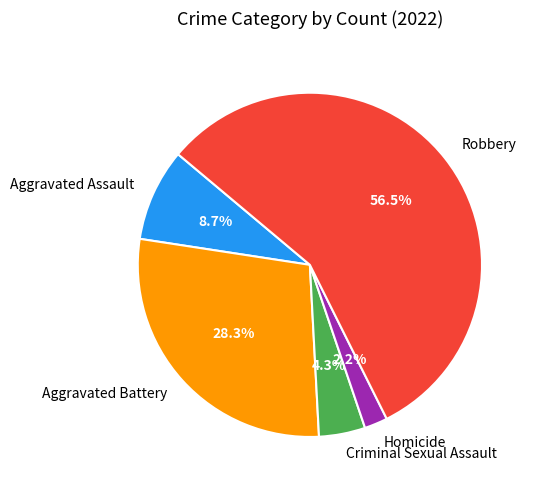

What percentage is the Aggravated Assault slice, to the nearest percent?

9%